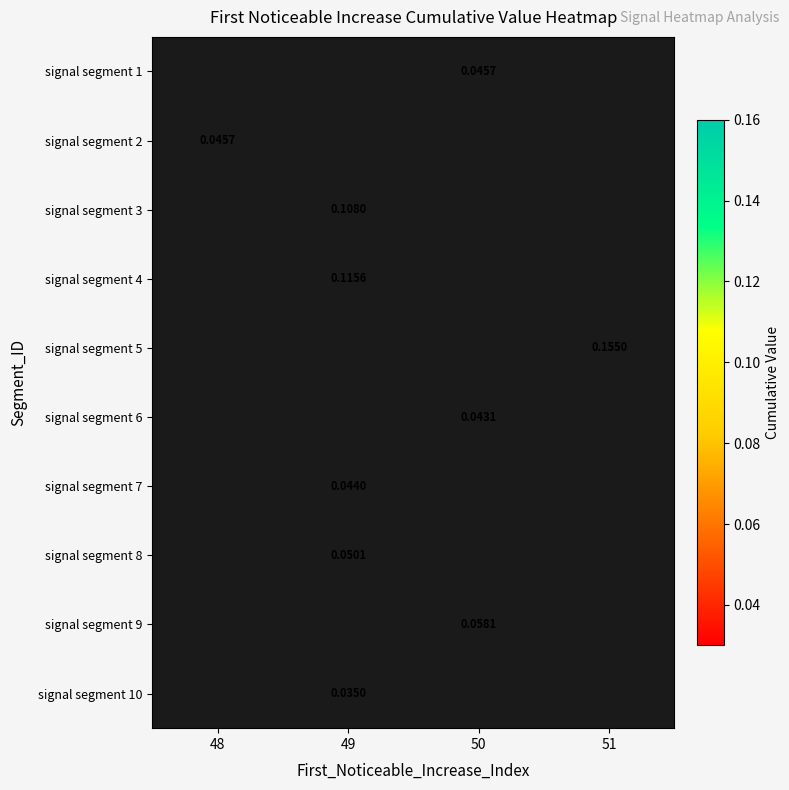

The signal segment 7 series shows 0.1 at 49. True or false?

False